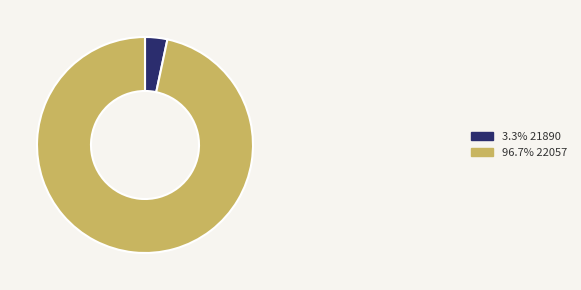

Does any single category account for the majority?

Yes